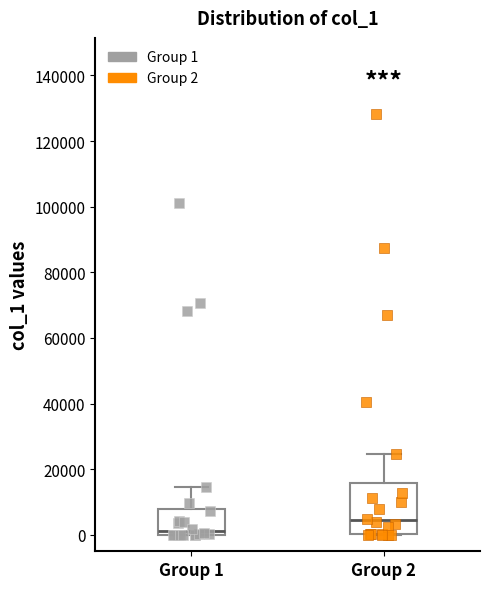

Where is the upper edge of the box for Group 2 on the y-axis? The values are not printed on the chart, so give them approximately, as read against the axis.

16000